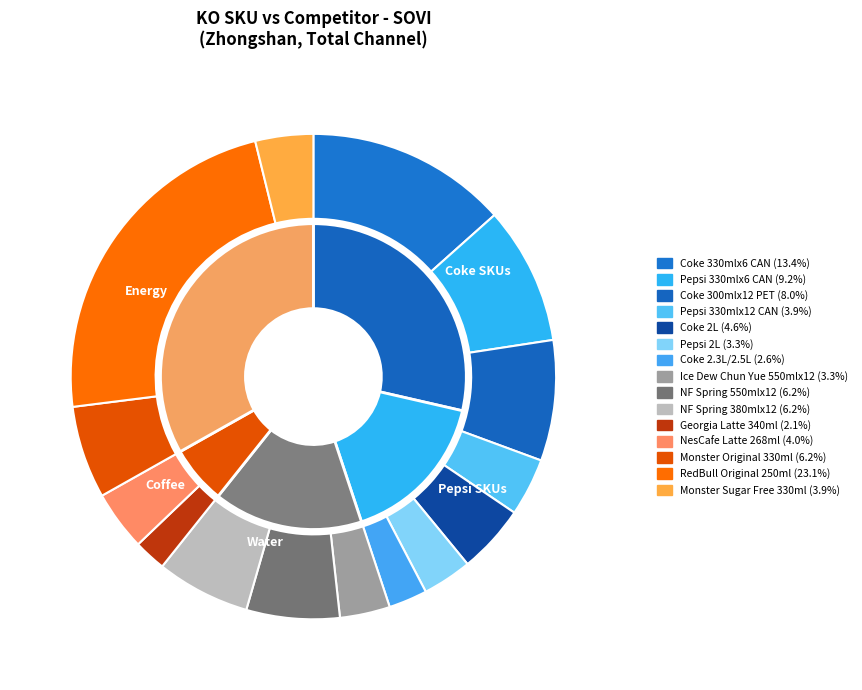

How many slices are in this pie chart?

15